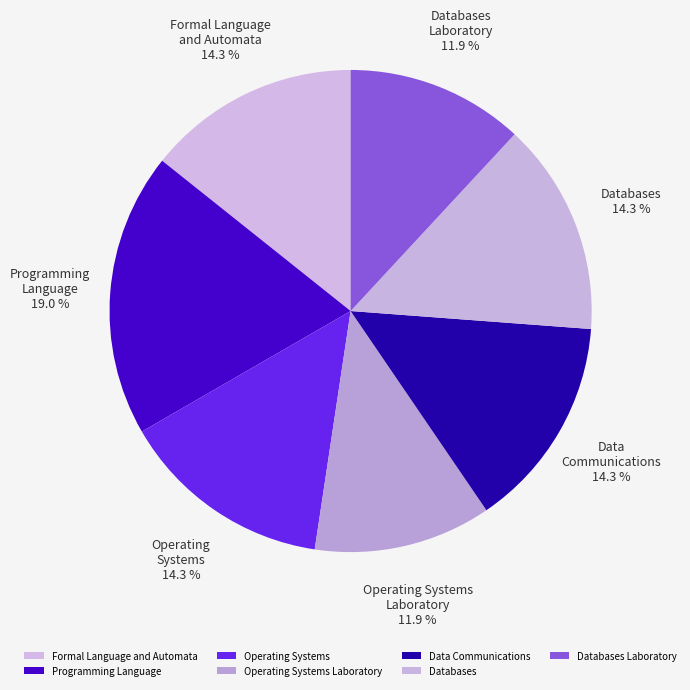

Between Data Communications and Programming Language, which is larger?

Programming Language